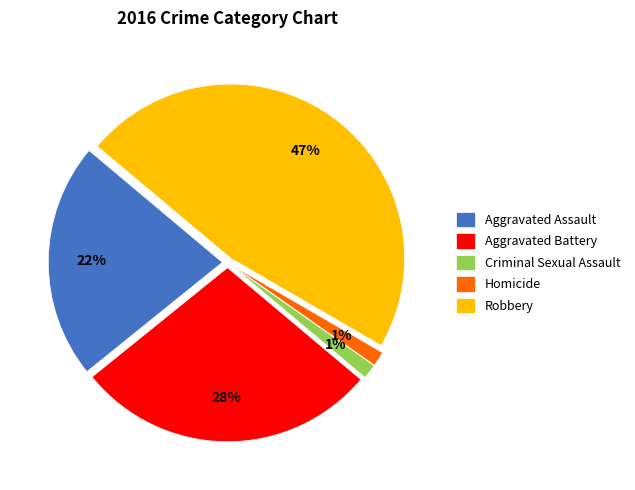

To the nearest percent, what portion does Aggravated Assault represent?

22%